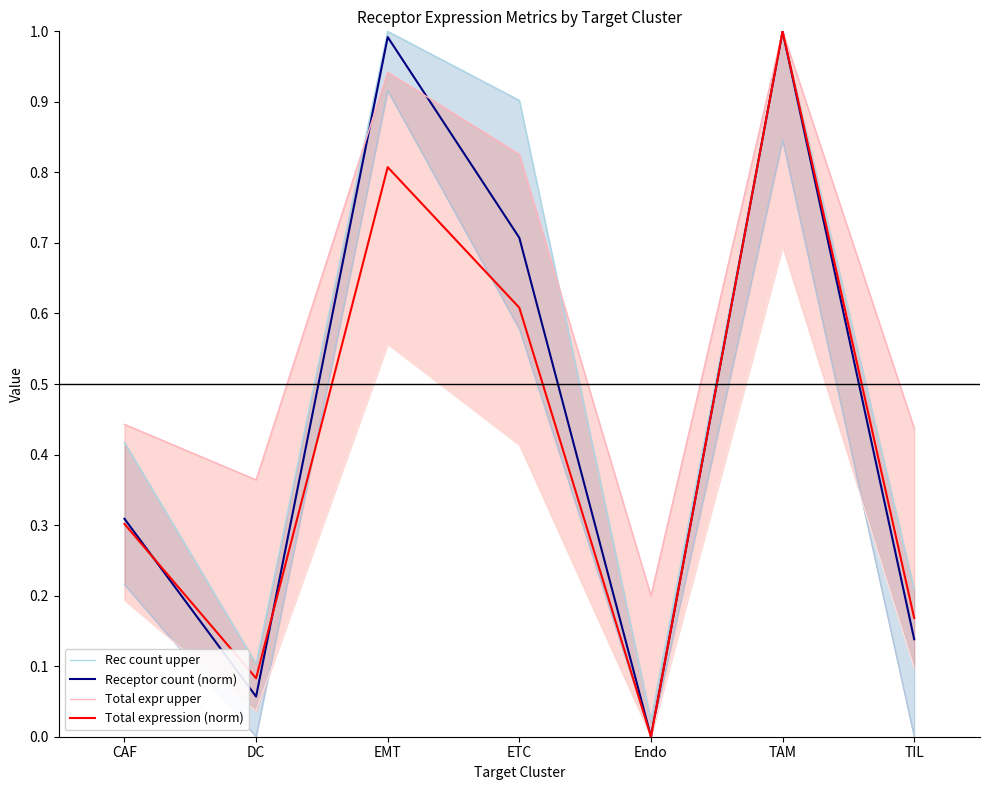

What is the average value of the Total expr upper series?

0.6